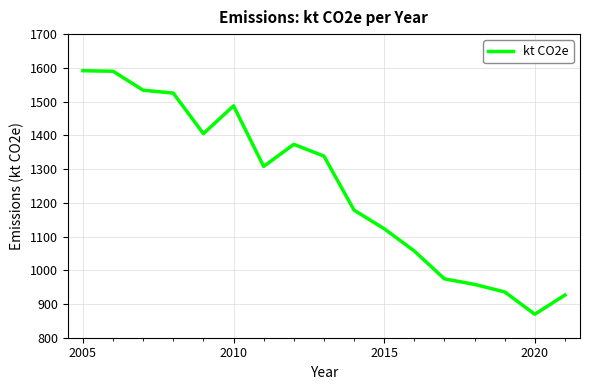

What is the minimum value shown in the chart?

869.6